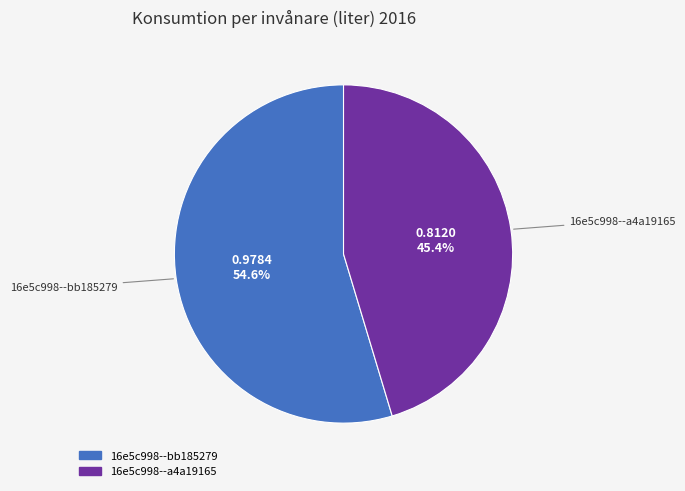

To the nearest percent, what is the average slice percentage?

50%